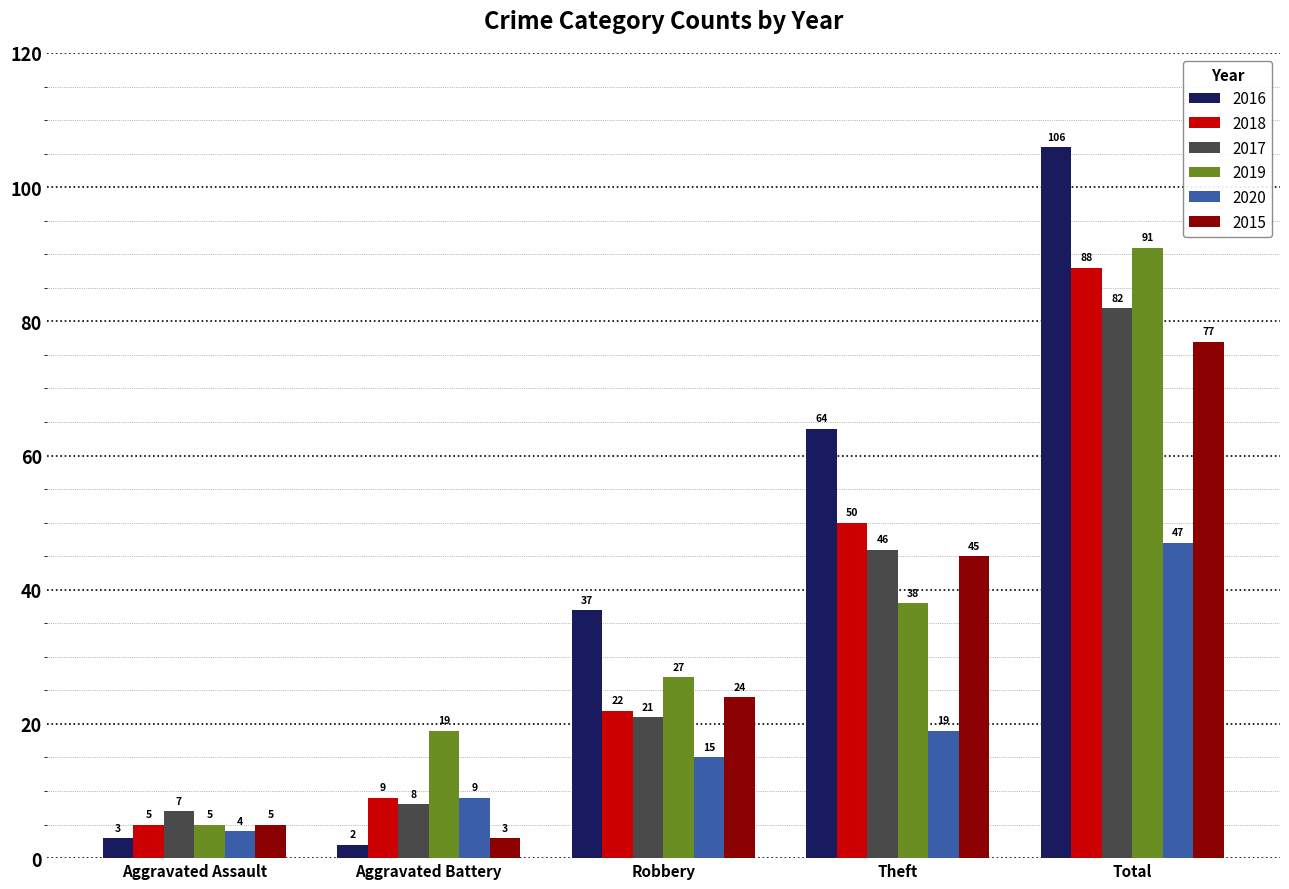

Reading left to right, extract all data points from this chart.

2016: 3	2	37	64	106
2018: 5	9	22	50	88
2017: 7	8	21	46	82
2019: 5	19	27	38	91
2020: 4	9	15	19	47
2015: 5	3	24	45	77